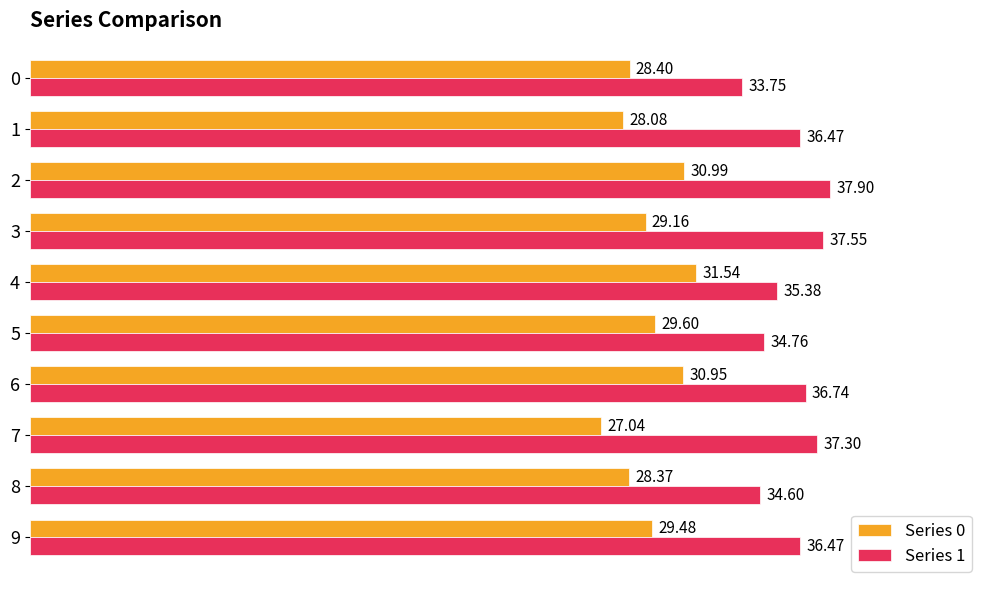

What is the total value across all series at 0?

62.1